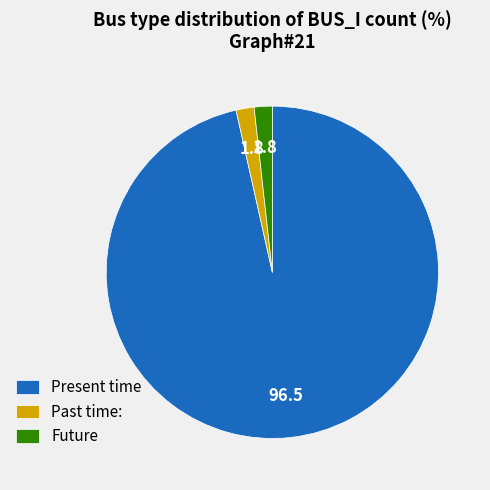

Is it true that Past time: is 2% of the pie?

True